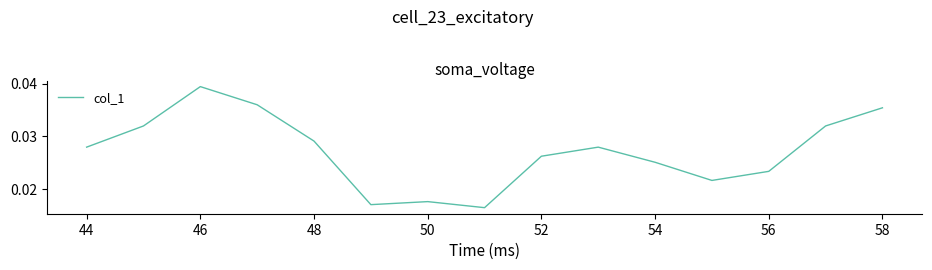

How many values are between 0 and 1?

15